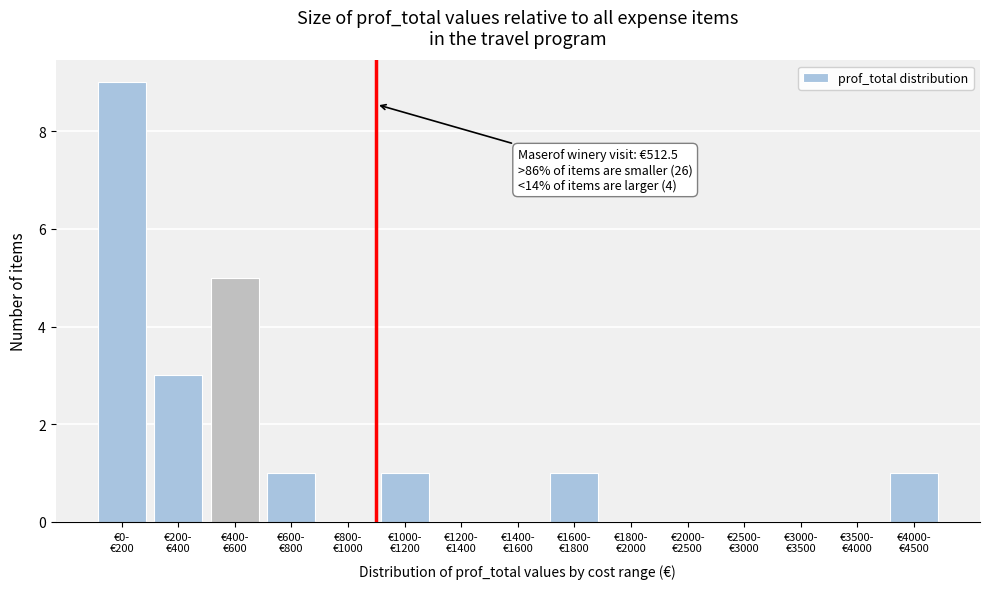

What is the maximum value shown in the chart?

9